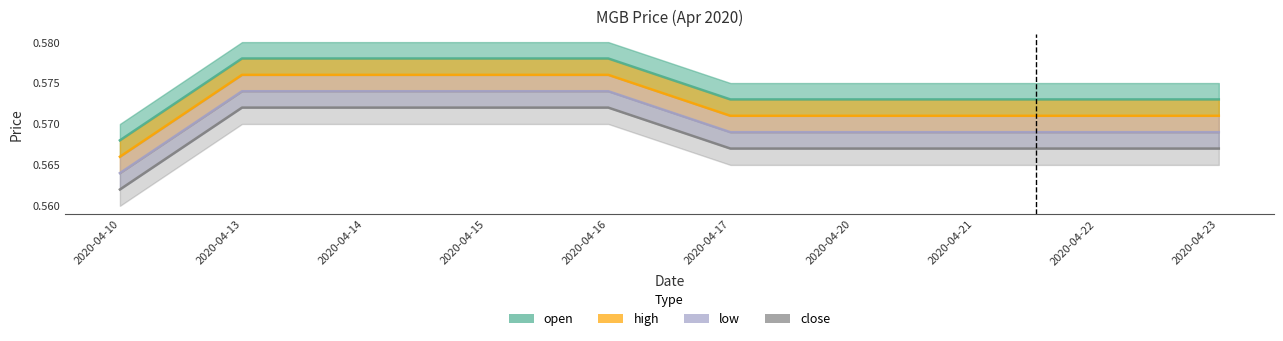

Read the high value at 2020-04-21.

0.6